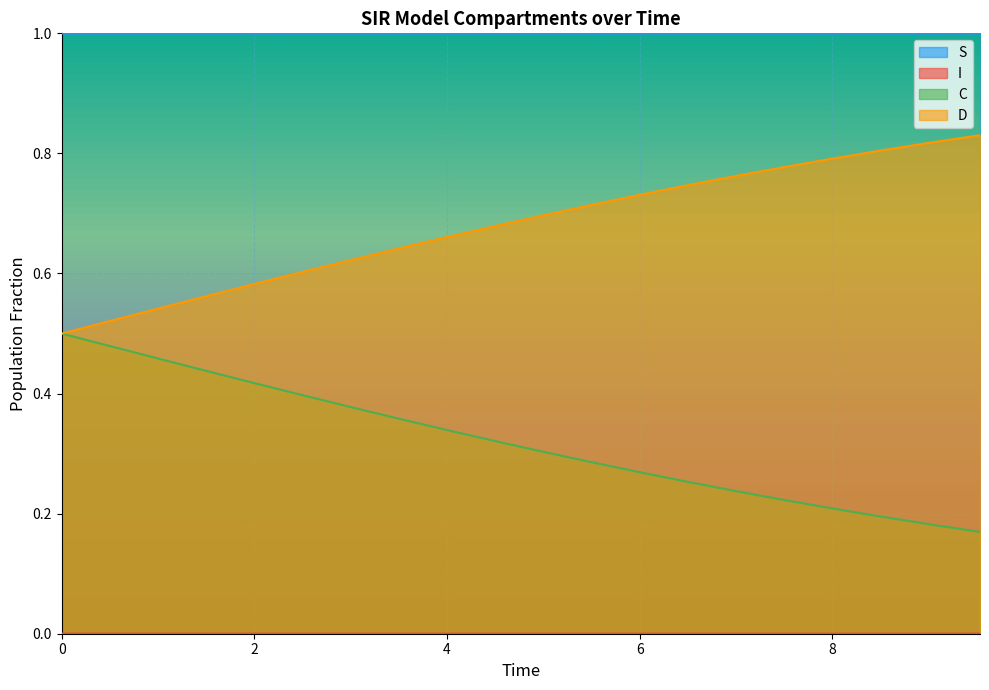

Count the C values in the range 0 to 1.

20